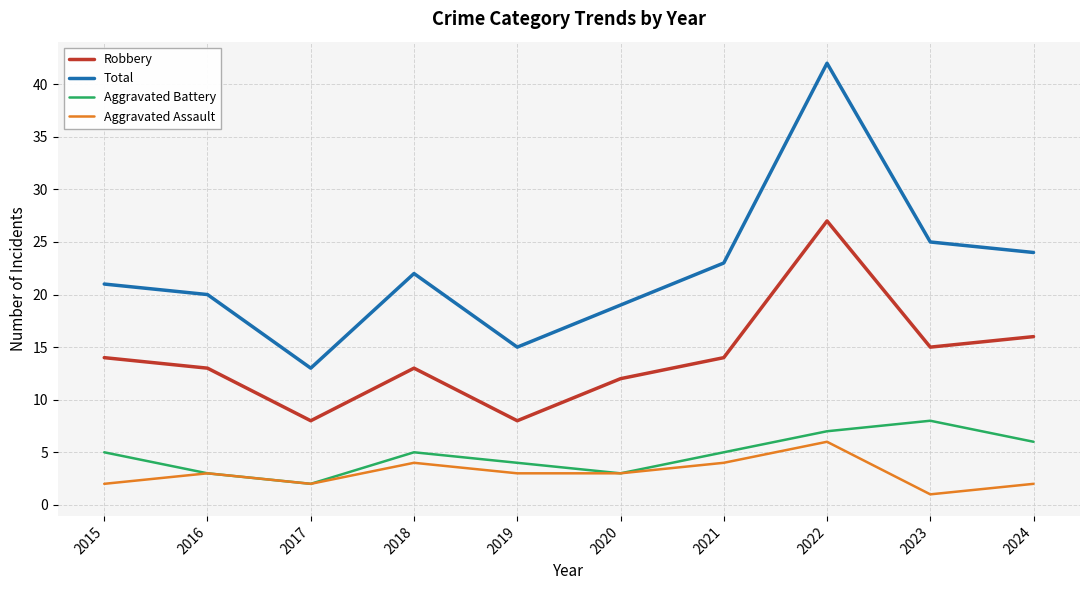

Which category has the highest value in the Robbery series?

2022